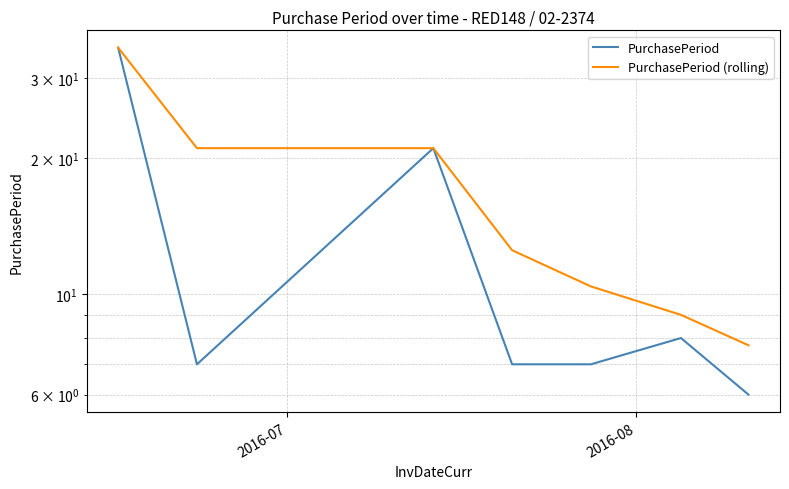

What position from the right is 2016-07?

7